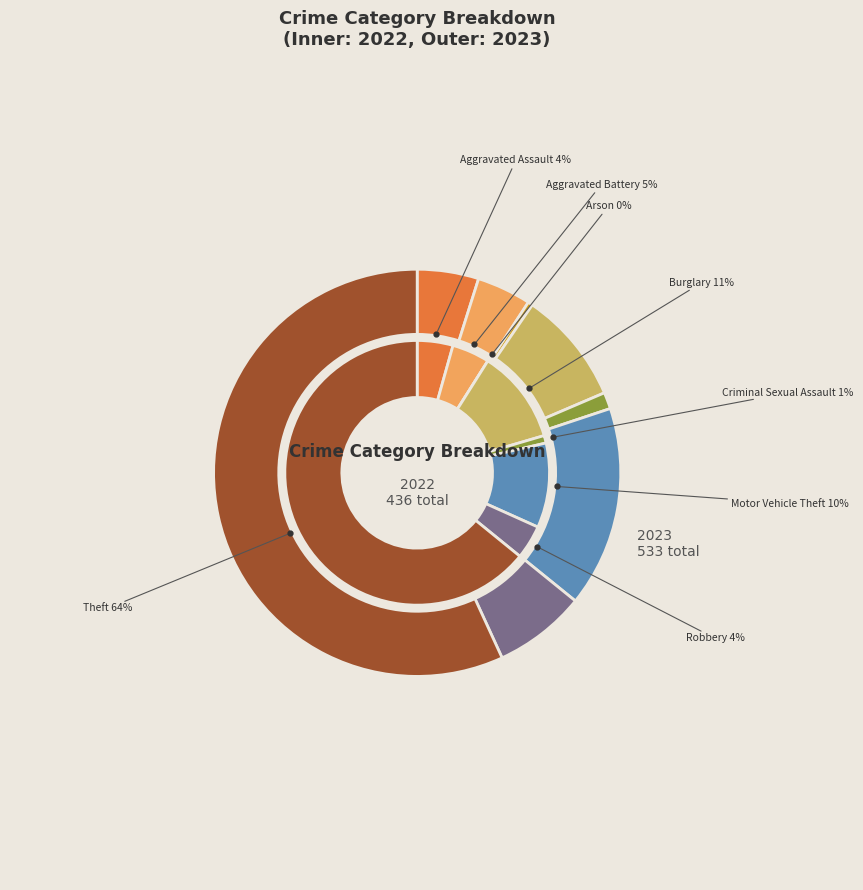

True or false: Motor Vehicle Theft accounts for 16% of the total.

True